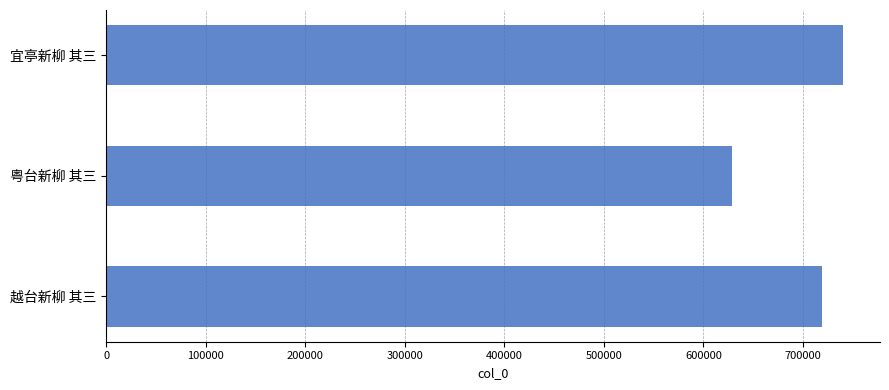

What is the average value?

696104